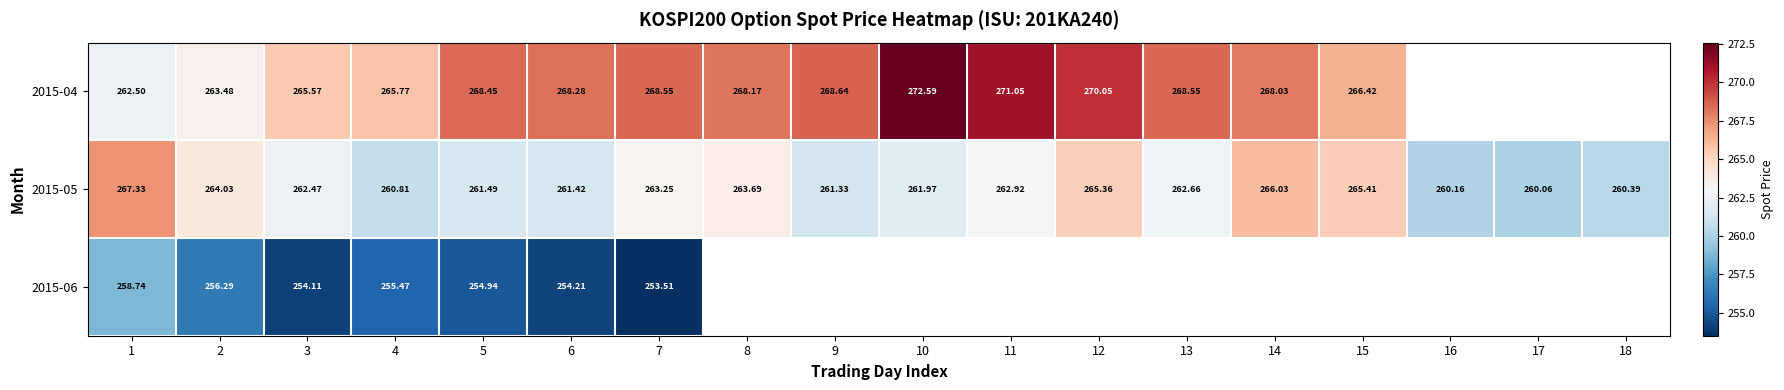

How many values in the 2015-05 series are below 262?

8